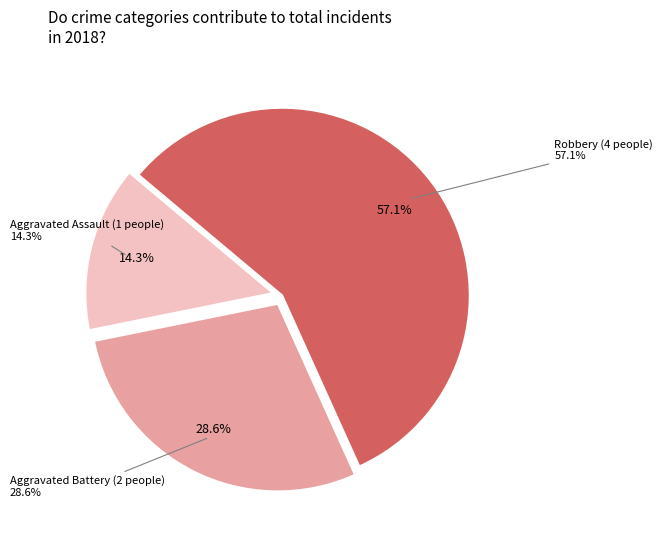

Which slice is the smallest?

Aggravated Assault